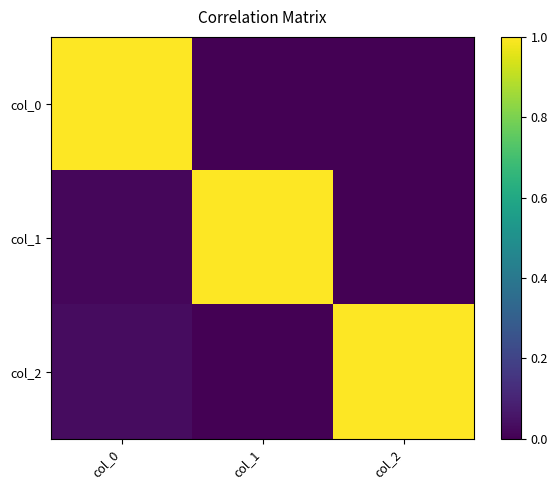

What is the total value across all series at col_2?

1.0